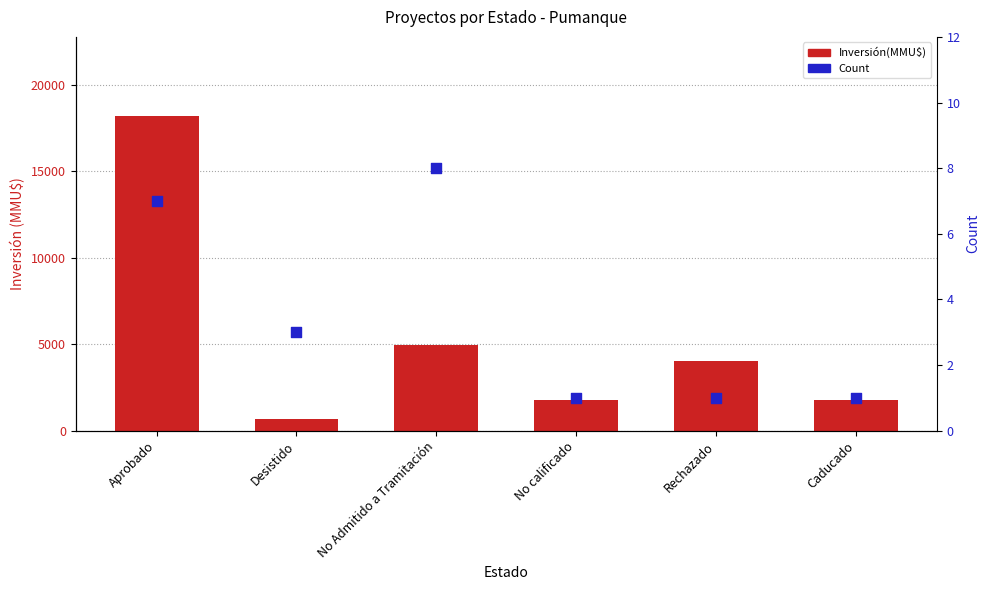

What is the total value across all series at Aprobado?

18210